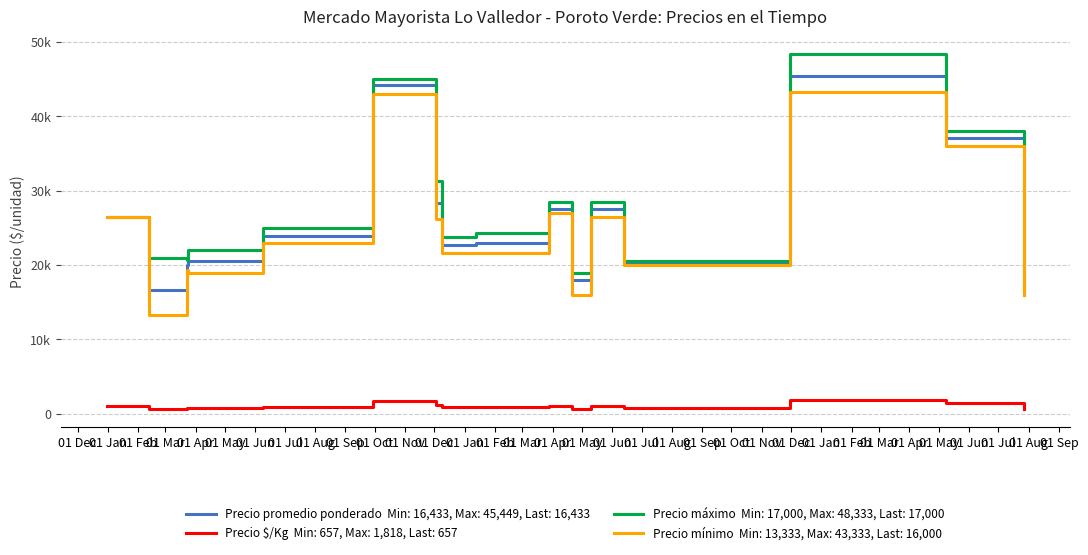

At which category is the sum across all series the highest?

2022-11-30